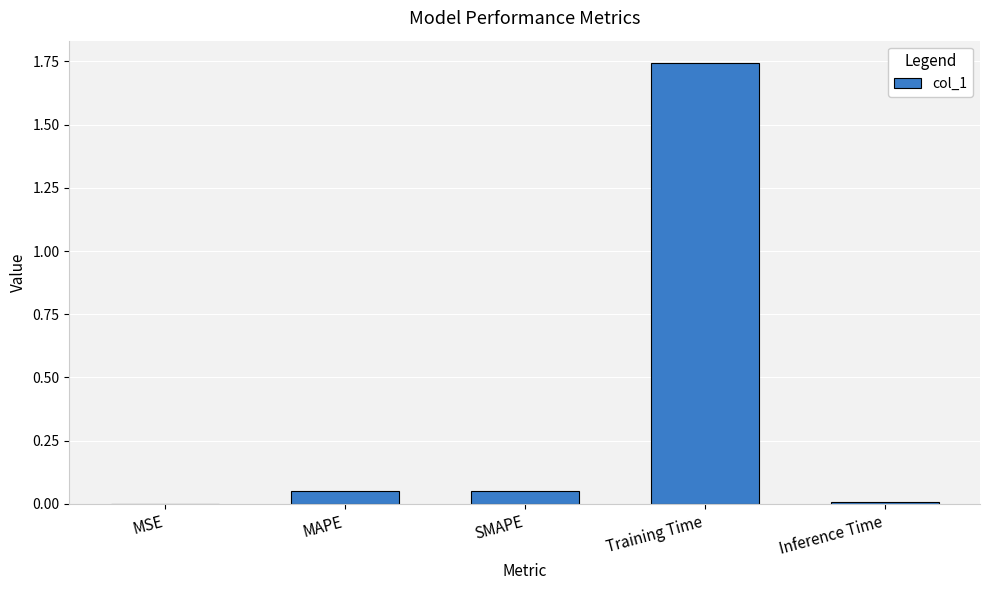

Are the bars grouped side by side (vs. stacked)?

No